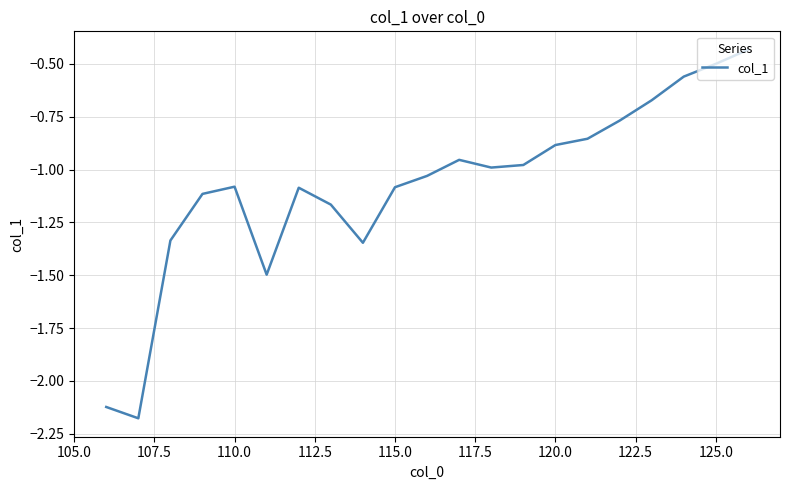

How many lines are shown in the chart?

1